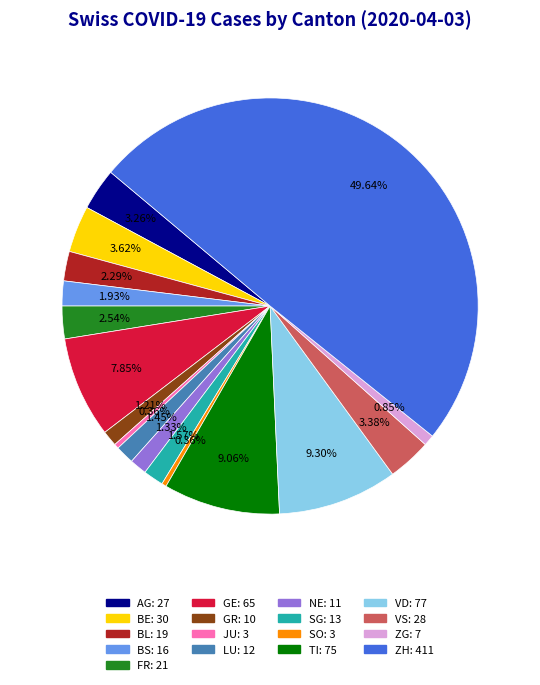

What is the ratio of the value at ZH to the value at ZG?

58.7